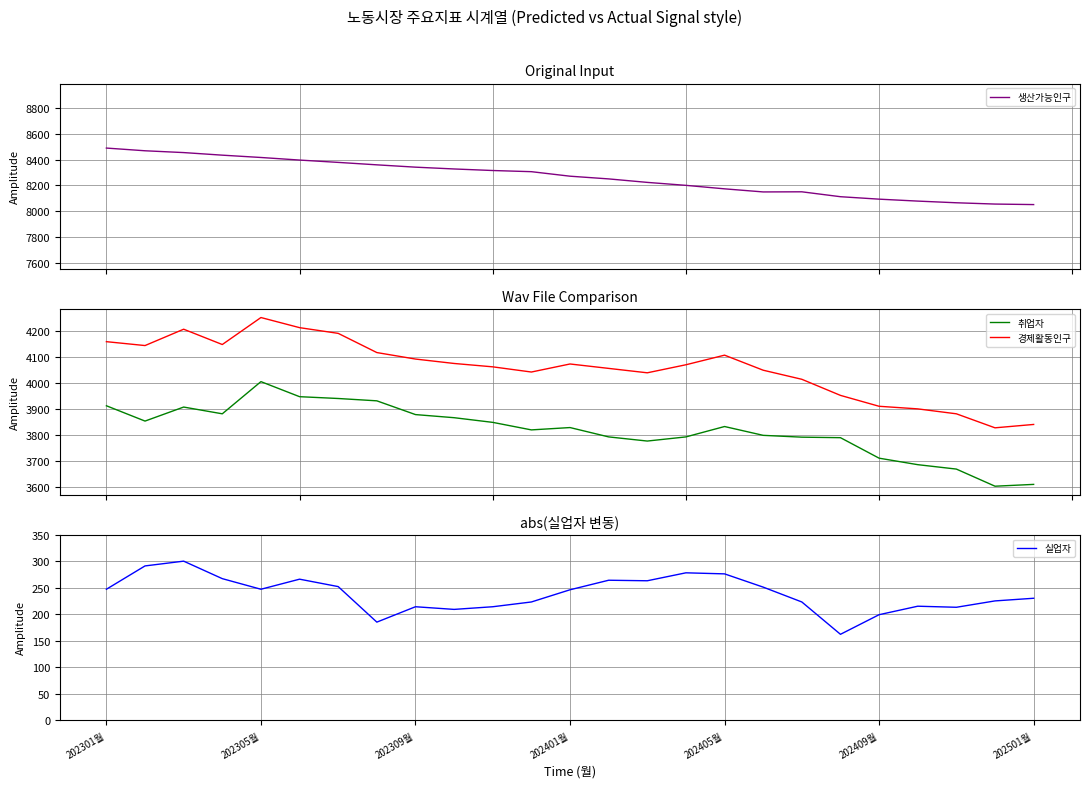

True or false: 취업자 and 생산가능인구 cross at least once.

False